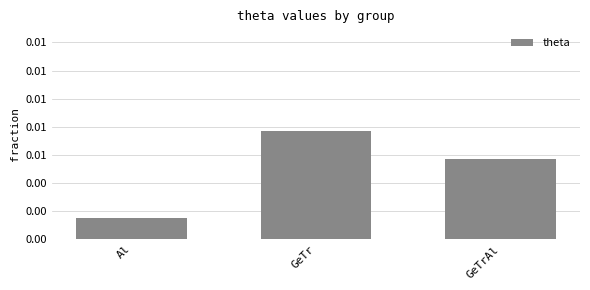

Is it true that the value at GeTr is 0.0?

True